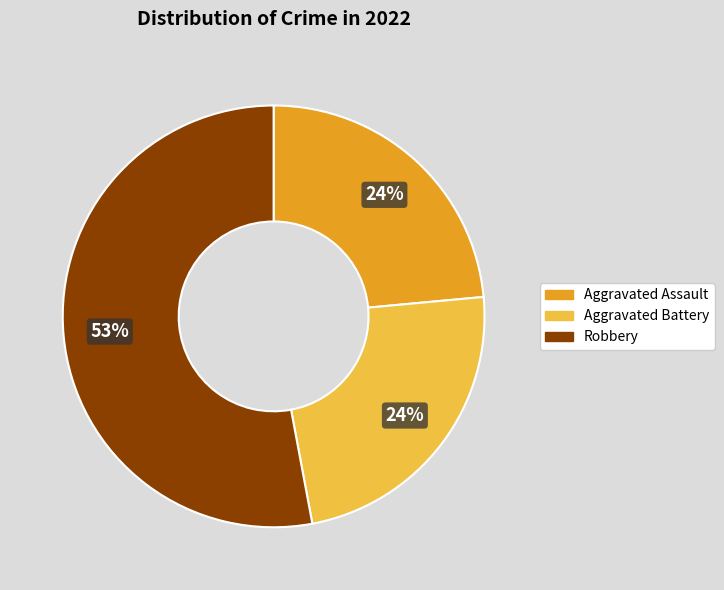

To the nearest percent, what is the difference between the largest and smallest slice percentages?

29%